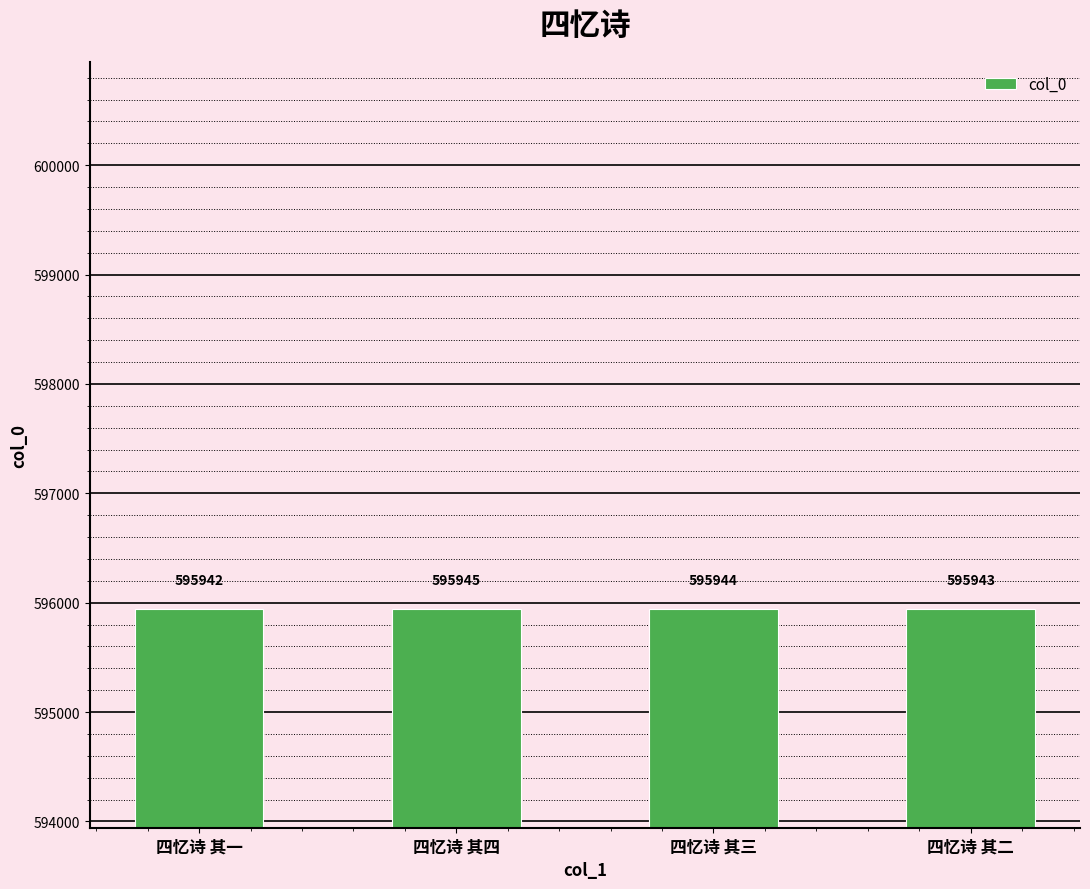

What value does the data have at 四忆诗 其二?

595943